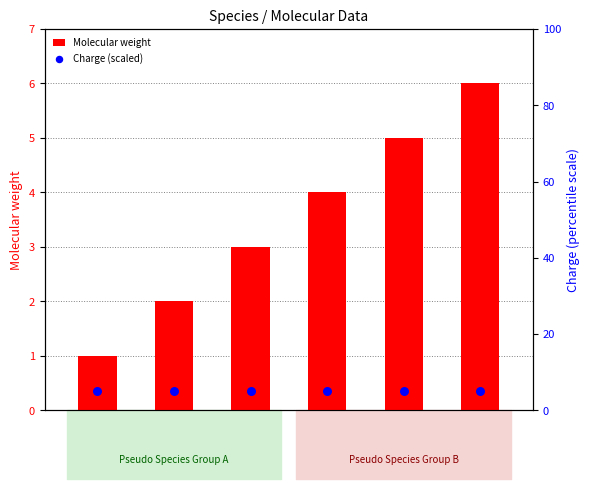

Is the value of Molecular weight at specie_2 greater than the value of Charge (scaled) at specie_3?

No